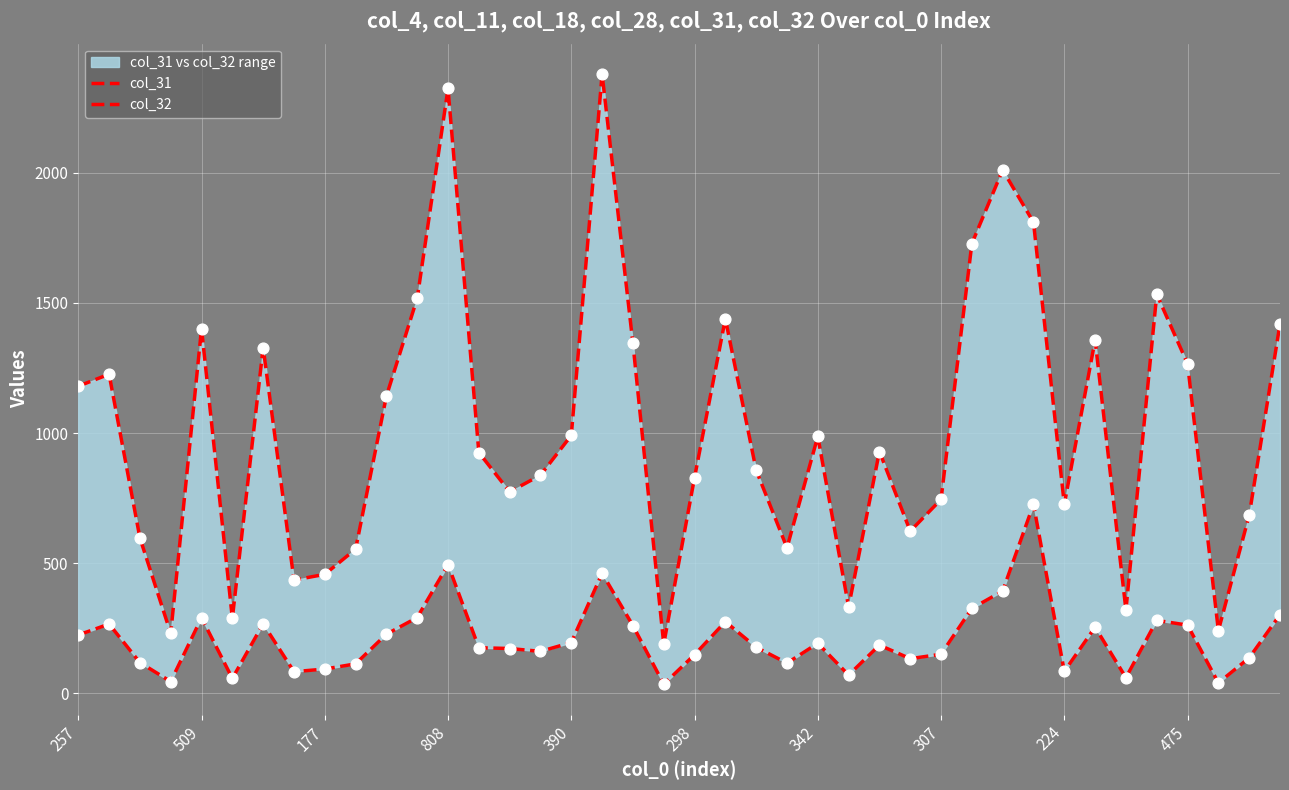

At which category is the sum across all series the highest?

17